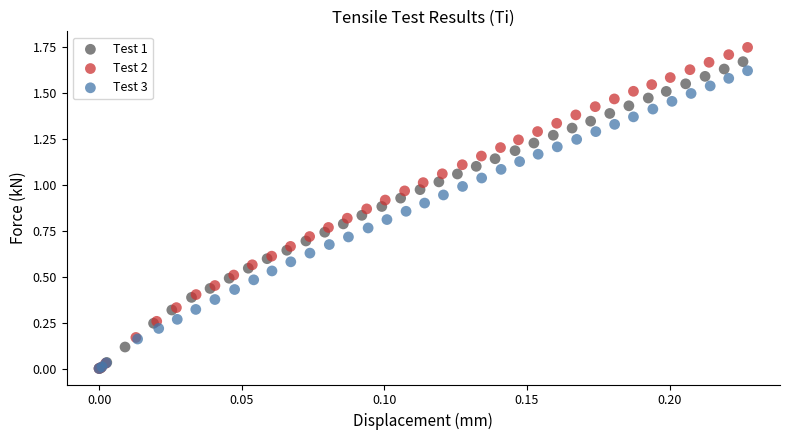

Which series reaches the maximum Y coordinate?

Test 2